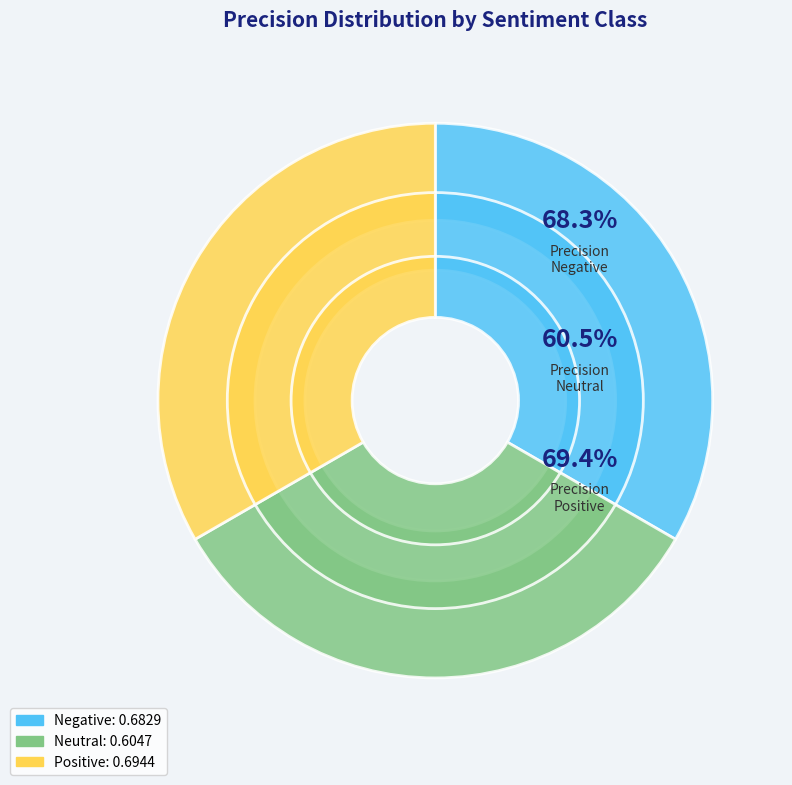

Do Positive and Negative together represent more than half of the pie?

Yes